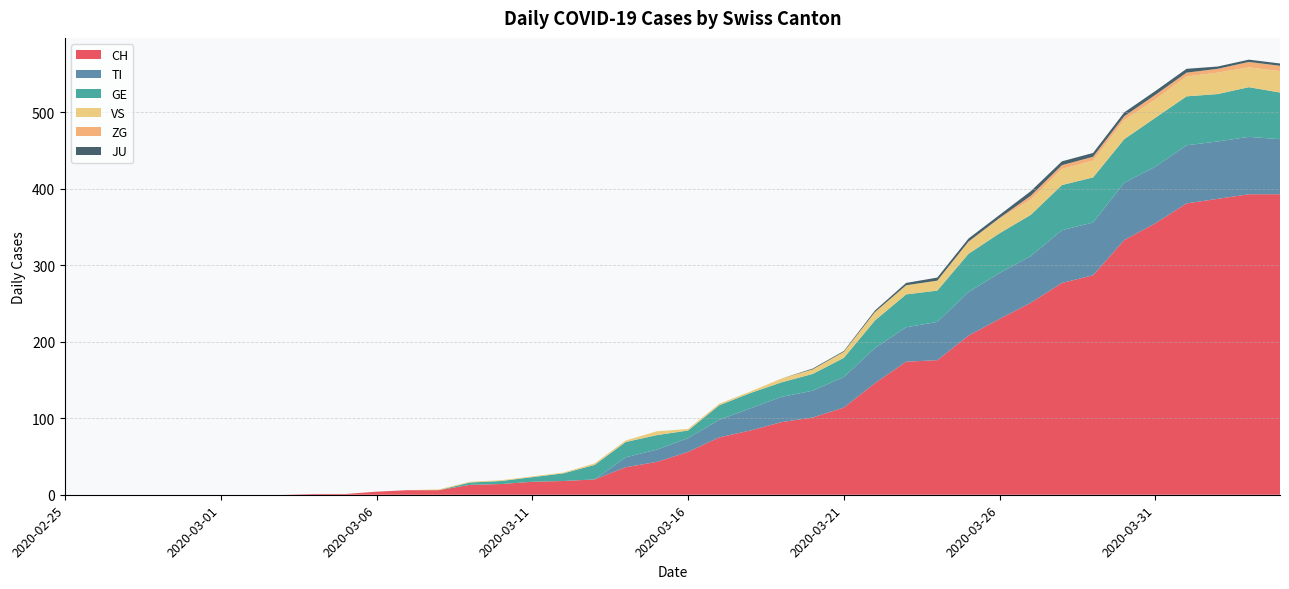

Reading left to right, transcribe all the data shown in this chart.

CH: 2020-02-25=0	2020-02-26=0	2020-02-27=0	2020-02-28=0	2020-02-29=0	2020-03-01=0	2020-03-02=0	2020-03-03=0	2020-03-04=1	2020-03-05=1	2020-03-06=4	2020-03-07=6	2020-03-08=6	2020-03-09=13	2020-03-10=14	2020-03-11=17	2020-03-12=18	2020-03-13=20	2020-03-14=36	2020-03-15=43	2020-03-16=56	2020-03-17=75	2020-03-18=84	2020-03-19=95	2020-03-20=101	2020-03-21=114	2020-03-22=146	2020-03-23=174	2020-03-24=176	2020-03-25=208	2020-03-26=230	2020-03-27=251	2020-03-28=277	2020-03-29=287	2020-03-30=333	2020-03-31=355	2020-04-01=381	2020-04-02=387	2020-04-03=393	2020-04-04=393
TI: 2020-02-25=0	2020-02-26=0	2020-02-27=0	2020-02-28=0	2020-02-29=0	2020-03-01=0	2020-03-02=0	2020-03-03=0	2020-03-04=0	2020-03-05=0	2020-03-06=0	2020-03-07=0	2020-03-08=0	2020-03-09=0	2020-03-10=0	2020-03-11=0	2020-03-12=0	2020-03-13=0	2020-03-14=13	2020-03-15=16	2020-03-16=18	2020-03-17=23	2020-03-18=29	2020-03-19=33	2020-03-20=35	2020-03-21=40	2020-03-22=46	2020-03-23=45	2020-03-24=50	2020-03-25=57	2020-03-26=60	2020-03-27=61	2020-03-28=69	2020-03-29=69	2020-03-30=75	2020-03-31=74	2020-04-01=76	2020-04-02=75	2020-04-03=75	2020-04-04=72
GE: 2020-02-25=0	2020-02-26=0	2020-02-27=0	2020-02-28=0	2020-02-29=0	2020-03-01=0	2020-03-02=0	2020-03-03=0	2020-03-04=0	2020-03-05=0	2020-03-06=0	2020-03-07=0	2020-03-08=0	2020-03-09=3	2020-03-10=4	2020-03-11=6	2020-03-12=10	2020-03-13=19	2020-03-14=20	2020-03-15=19	2020-03-16=10	2020-03-17=19	2020-03-18=20	2020-03-19=19	2020-03-20=22	2020-03-21=25	2020-03-22=36	2020-03-23=43	2020-03-24=41	2020-03-25=50	2020-03-26=52	2020-03-27=54	2020-03-28=59	2020-03-29=59	2020-03-30=57	2020-03-31=64	2020-04-01=64	2020-04-02=62	2020-04-03=65	2020-04-04=61
VS: 2020-02-25=0	2020-02-26=0	2020-02-27=0	2020-02-28=0	2020-02-29=0	2020-03-01=0	2020-03-02=0	2020-03-03=0	2020-03-04=0	2020-03-05=0	2020-03-06=0	2020-03-07=0	2020-03-08=1	2020-03-09=1	2020-03-10=1	2020-03-11=1	2020-03-12=1	2020-03-13=2	2020-03-14=2	2020-03-15=5	2020-03-16=2	2020-03-17=2	2020-03-18=2	2020-03-19=5	2020-03-20=6	2020-03-21=8	2020-03-22=11	2020-03-23=12	2020-03-24=13	2020-03-25=15	2020-03-26=19	2020-03-27=20	2020-03-28=21	2020-03-29=22	2020-03-30=25	2020-03-31=24	2020-04-01=26	2020-04-02=28	2020-04-03=26	2020-04-04=28
ZG: 2020-02-25=0	2020-02-26=0	2020-02-27=0	2020-02-28=0	2020-02-29=0	2020-03-01=0	2020-03-02=0	2020-03-03=0	2020-03-04=0	2020-03-05=0	2020-03-06=0	2020-03-07=0	2020-03-08=0	2020-03-09=0	2020-03-10=0	2020-03-11=0	2020-03-12=0	2020-03-13=0	2020-03-14=0	2020-03-15=0	2020-03-16=0	2020-03-17=0	2020-03-18=0	2020-03-19=0	2020-03-20=0	2020-03-21=0	2020-03-22=0	2020-03-23=0	2020-03-24=0	2020-03-25=1	2020-03-26=1	2020-03-27=5	2020-03-28=5	2020-03-29=5	2020-03-30=5	2020-03-31=6	2020-04-01=5	2020-04-02=5	2020-04-03=7	2020-04-04=7
JU: 2020-02-25=0	2020-02-26=0	2020-02-27=0	2020-02-28=0	2020-02-29=0	2020-03-01=0	2020-03-02=0	2020-03-03=0	2020-03-04=0	2020-03-05=0	2020-03-06=0	2020-03-07=0	2020-03-08=0	2020-03-09=0	2020-03-10=0	2020-03-11=0	2020-03-12=0	2020-03-13=0	2020-03-14=0	2020-03-15=0	2020-03-16=0	2020-03-17=0	2020-03-18=0	2020-03-19=0	2020-03-20=1	2020-03-21=1	2020-03-22=2	2020-03-23=3	2020-03-24=4	2020-03-25=4	2020-03-26=4	2020-03-27=6	2020-03-28=5	2020-03-29=5	2020-03-30=5	2020-03-31=5	2020-04-01=5	2020-04-02=3	2020-04-03=3	2020-04-04=3